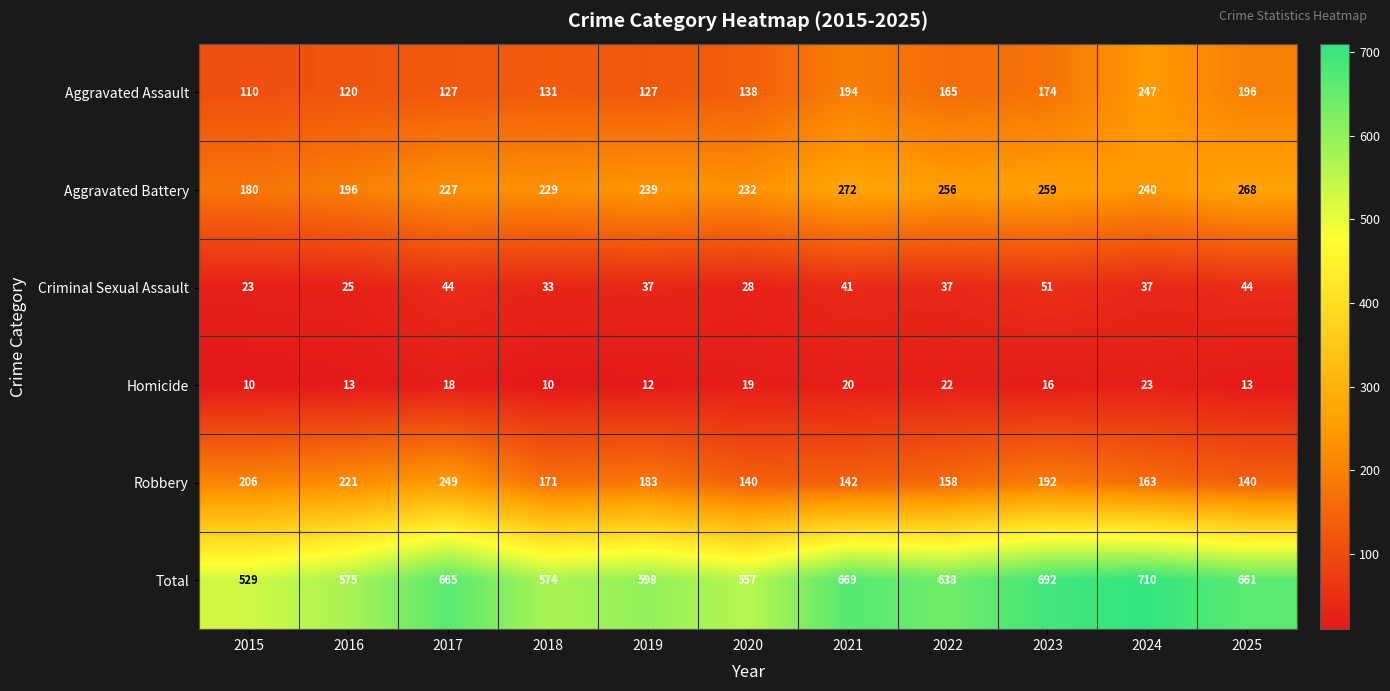

At which category is the sum across all series the highest?

2024